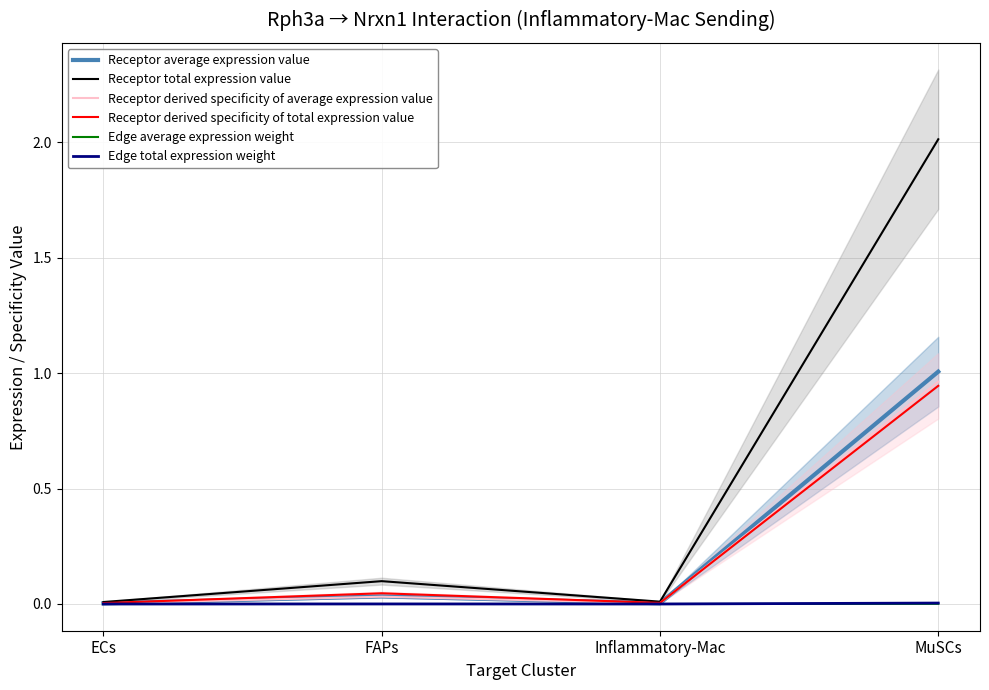

At which category is the sum across all series the highest?

MuSCs